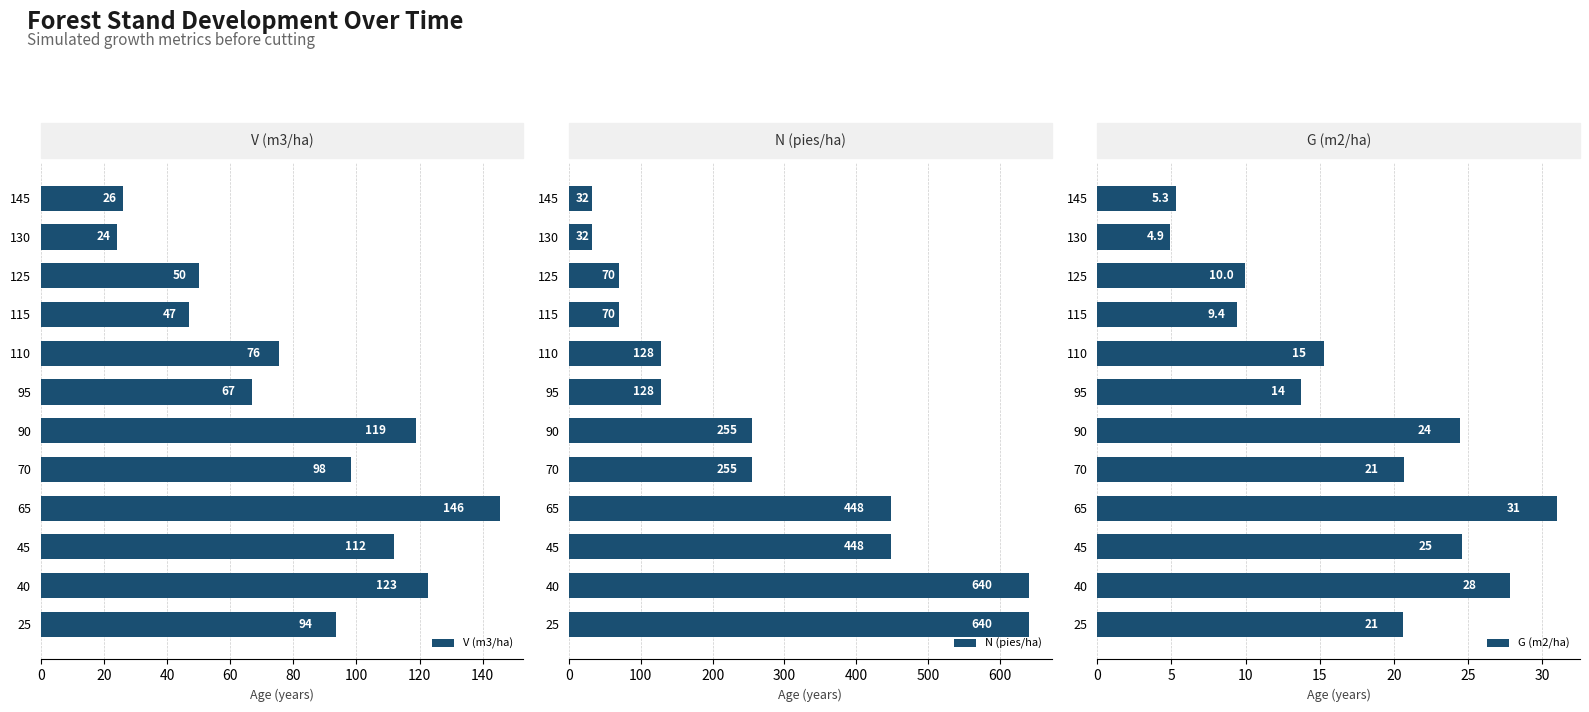

Count the number of categories in the chart.

12